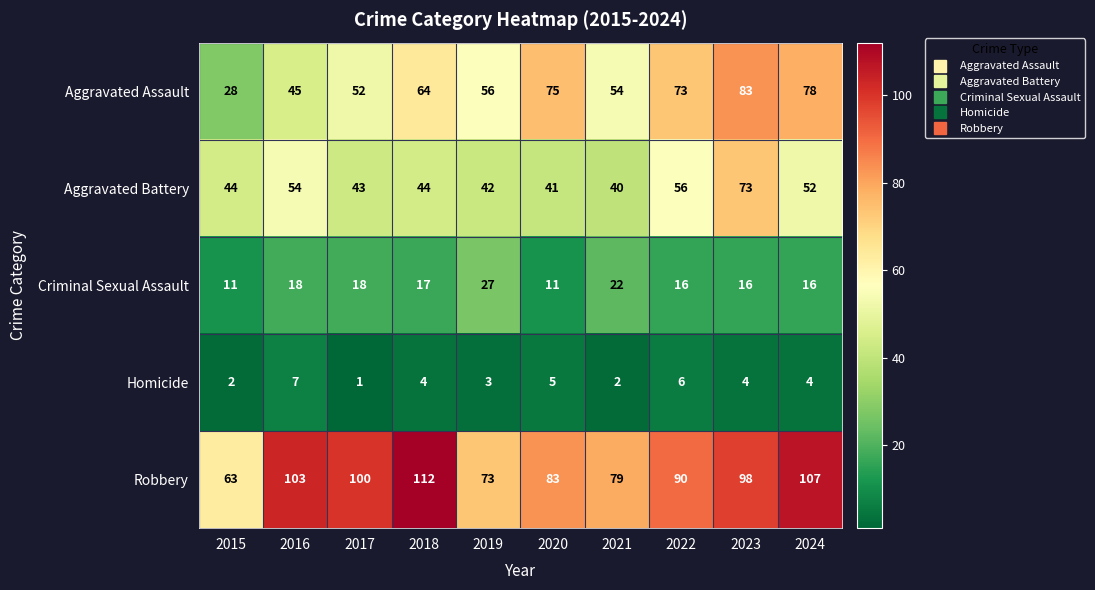

What is the difference between the second highest and second lowest values in the Aggravated Battery series?

15